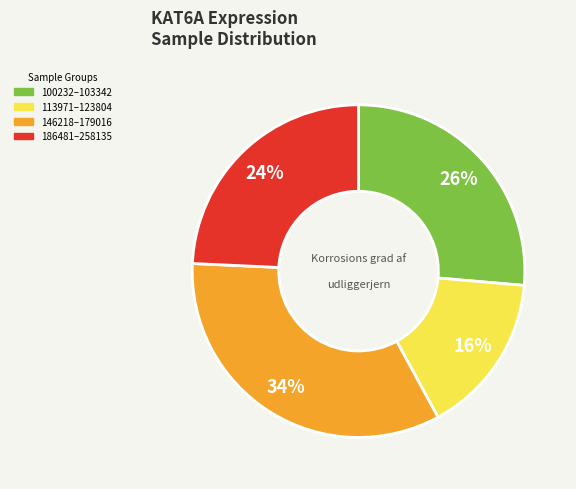

Is there any slice that represents more than half of the pie?

No